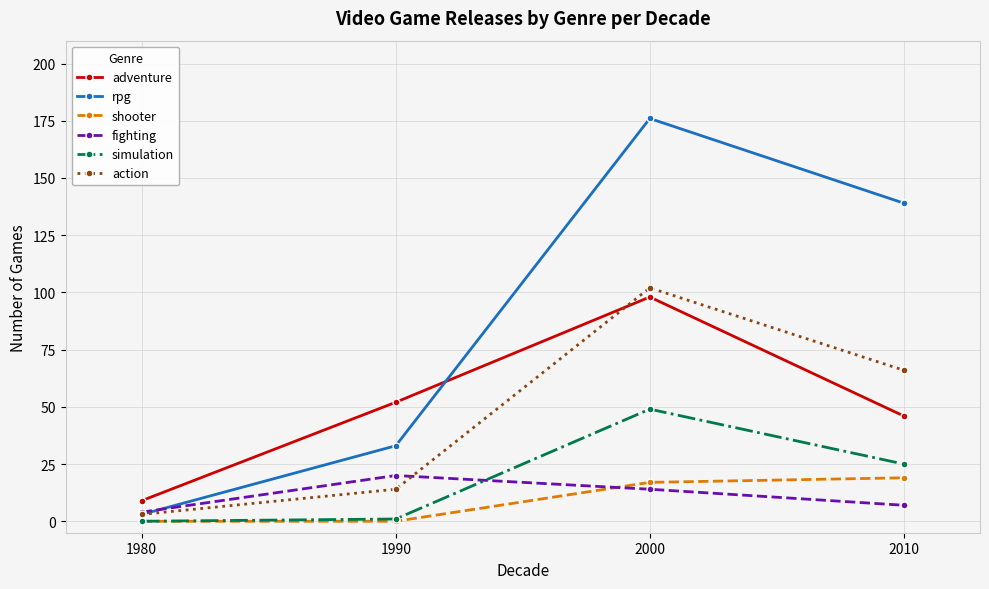

Is the value of rpg at 2000 greater than the value of simulation at 2000?

Yes